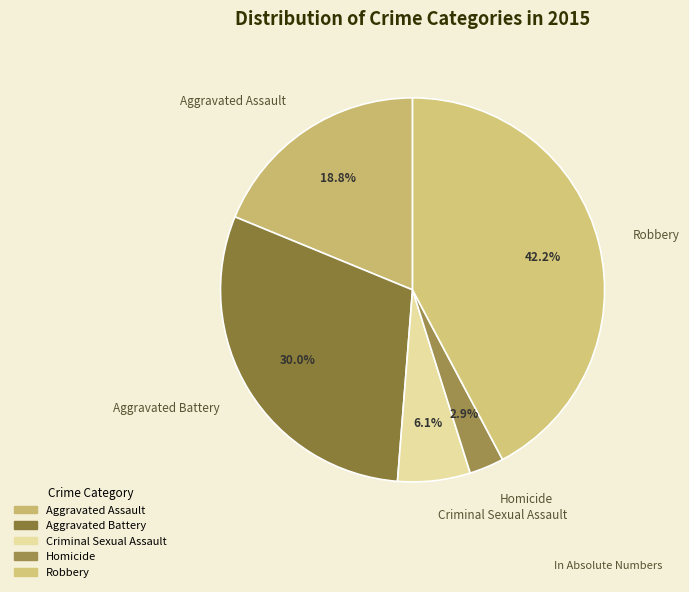

How many slices are in this pie chart?

5